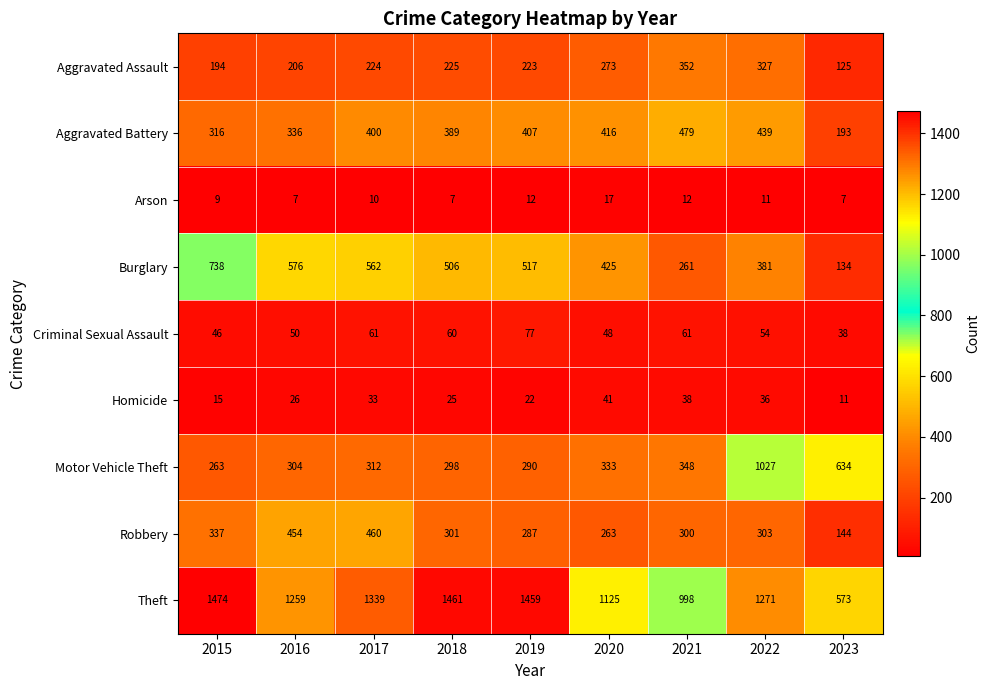

Rank the series by their maximum value, from highest to lowest.

Theft, Motor Vehicle Theft, Burglary, Aggravated Battery, Robbery, Aggravated Assault, Criminal Sexual Assault, Homicide, Arson